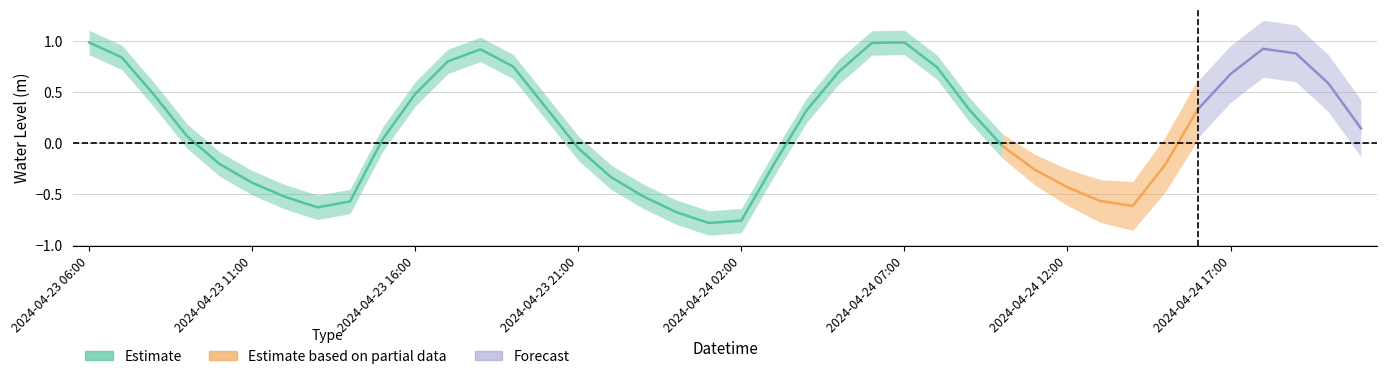

How many values are below 0?

18